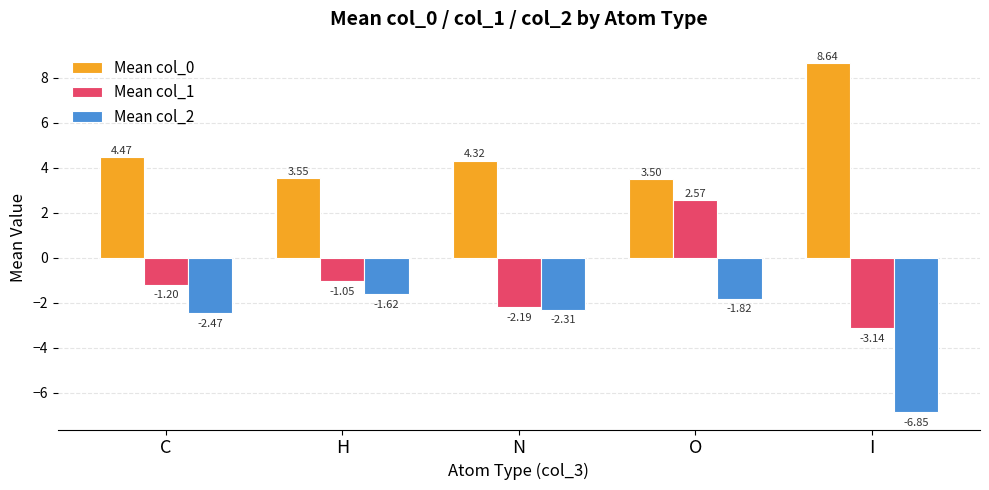

Is it true that Mean col_0 equals 3.5 at O?

True